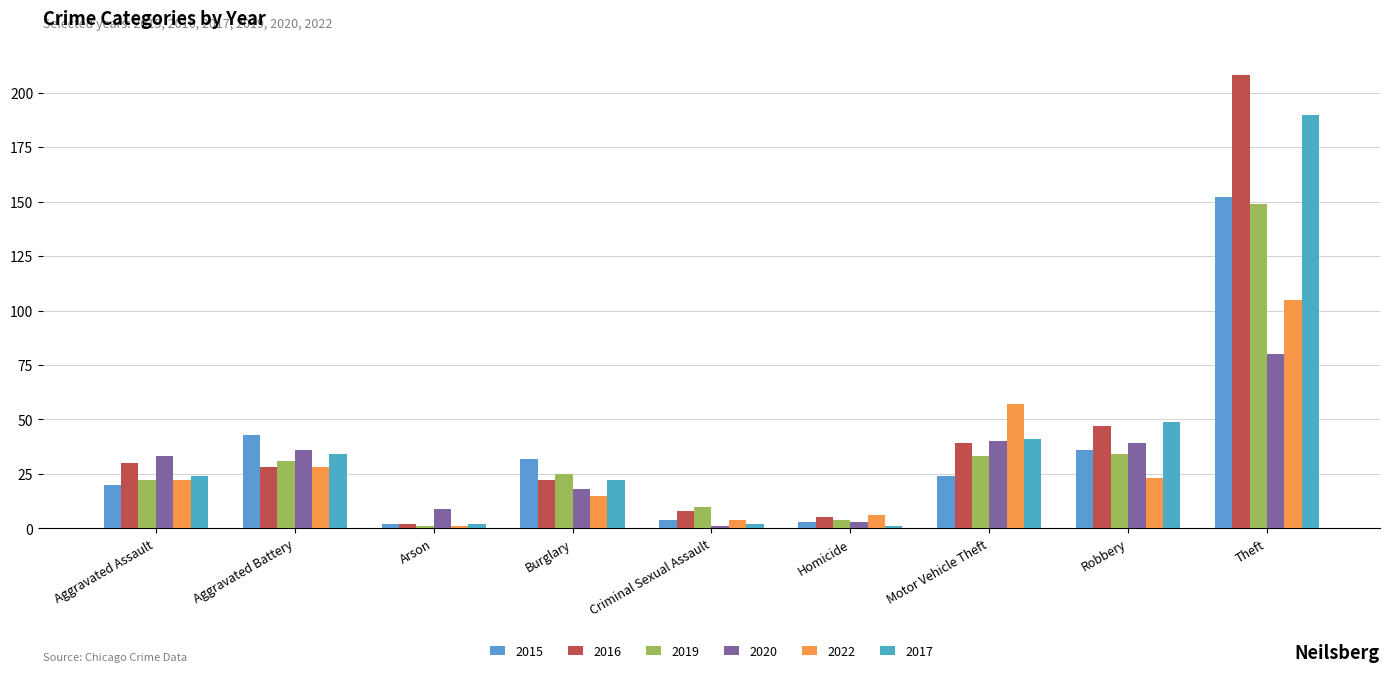

The 2015 series shows 2 at Arson. True or false?

True